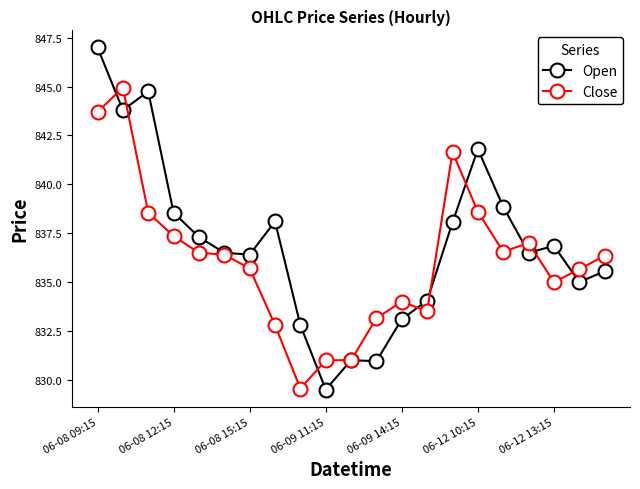

What is the highest value of the Close series?

845.0